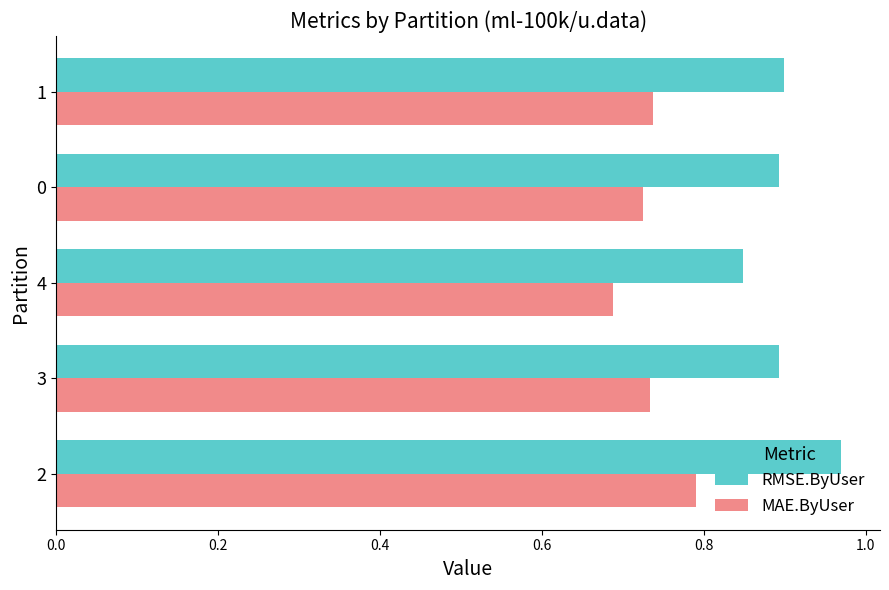

What is the sum of all RMSE.ByUser values?

4.5